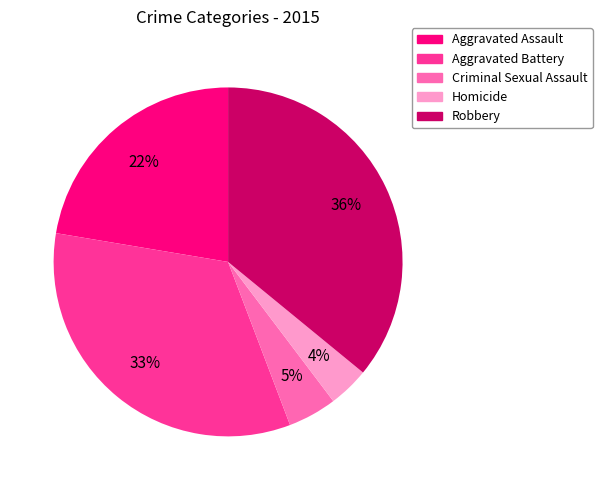

Does Robbery represent more than half of the total?

No